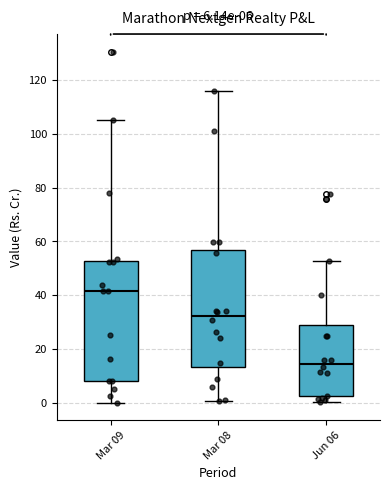

Which box has the lowest median line?

Jun 06